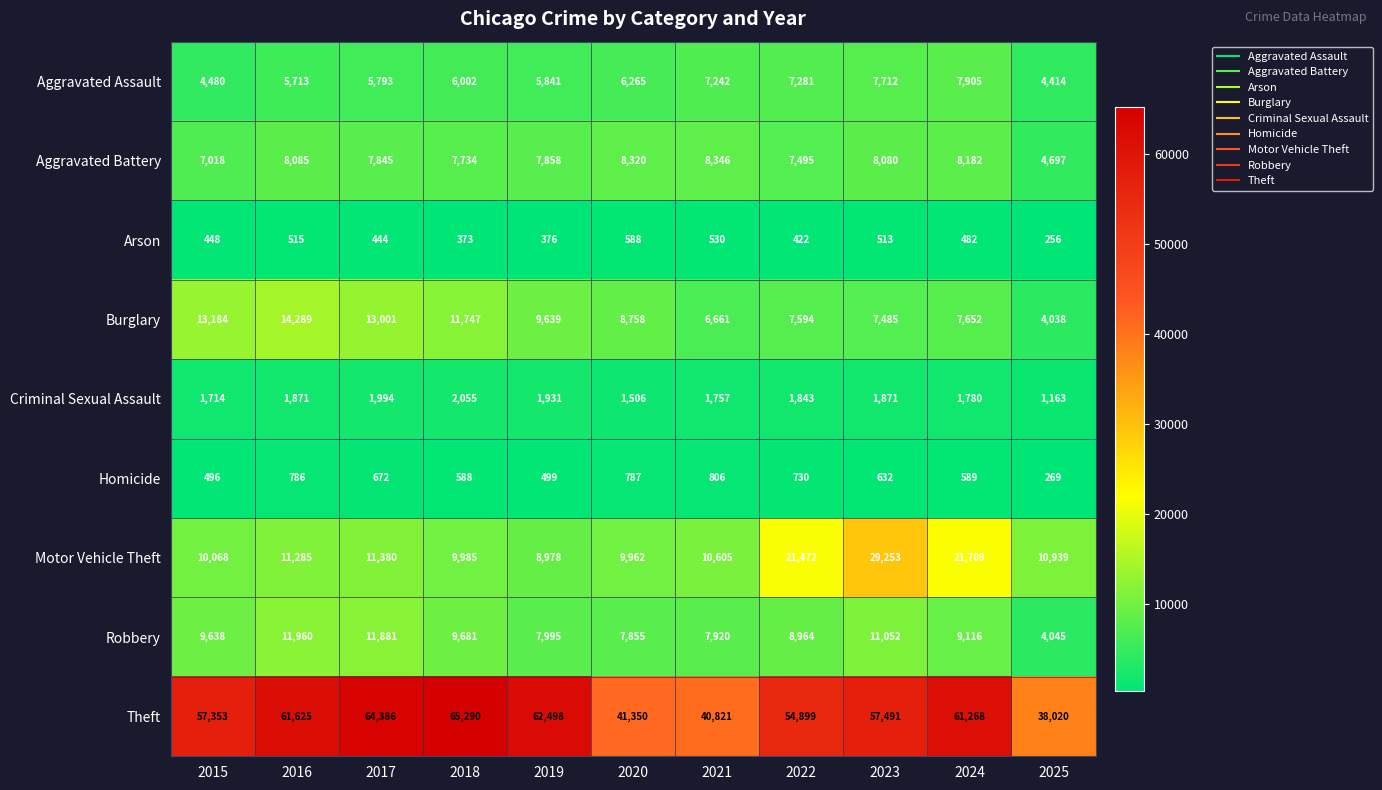

Where does the Motor Vehicle Theft series first go above 10939?

2016